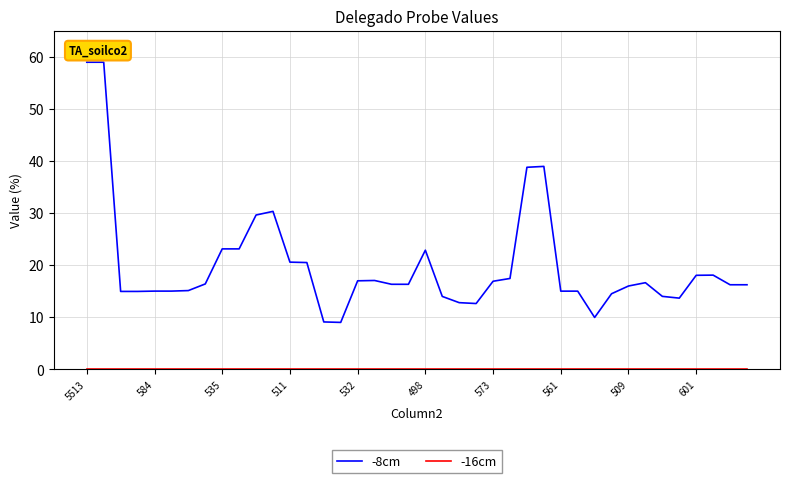

What is the highest value of the -8cm series?

58.9